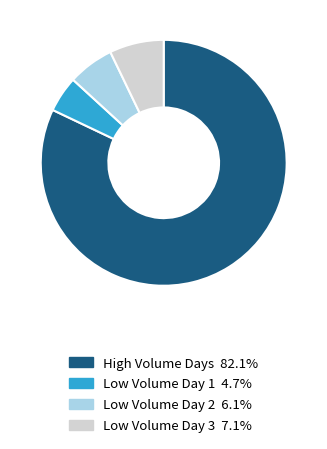

Does any single category account for the majority?

Yes